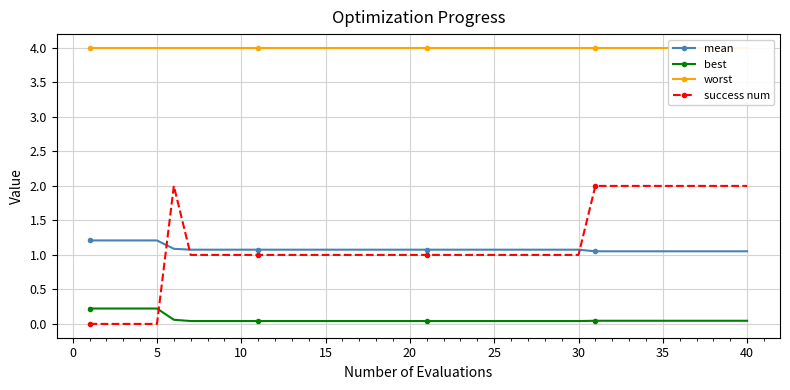

What are all the series names shown in the legend?

mean, best, worst, success num